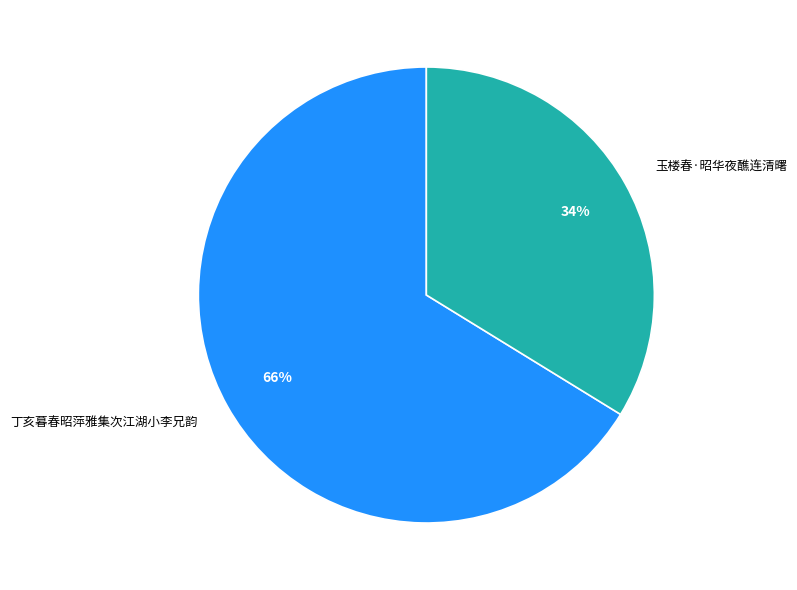

To the nearest percent, what percentage of the pie is 丁亥暮春昭萍雅集次江湖小李兄韵?

66%